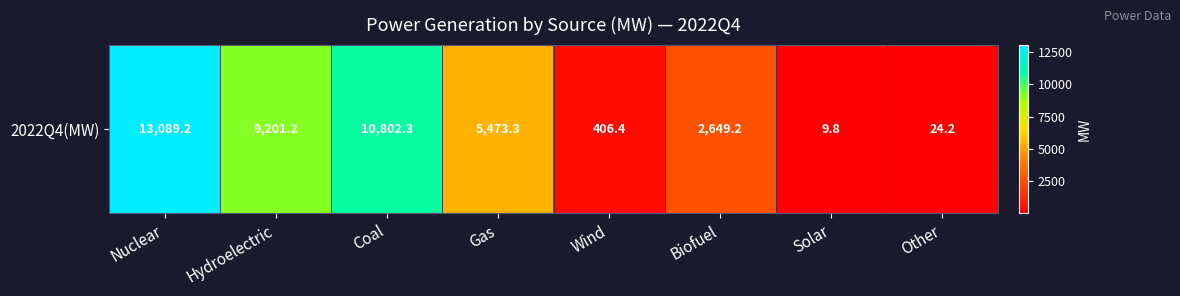

What is the minimum value shown in the chart?

9.8